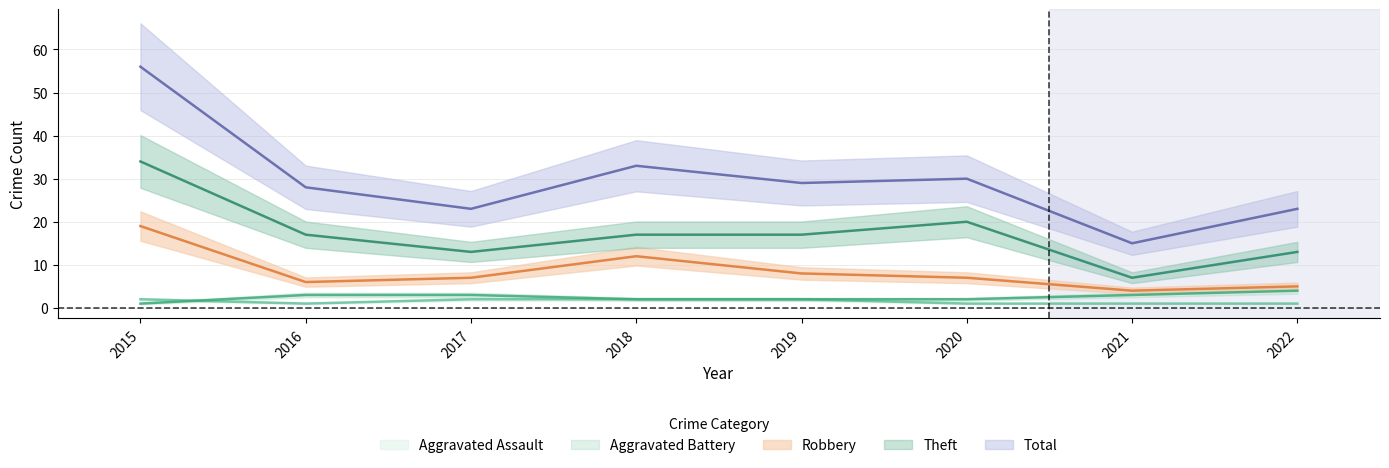

Which label corresponds to the largest value in the chart?

2015